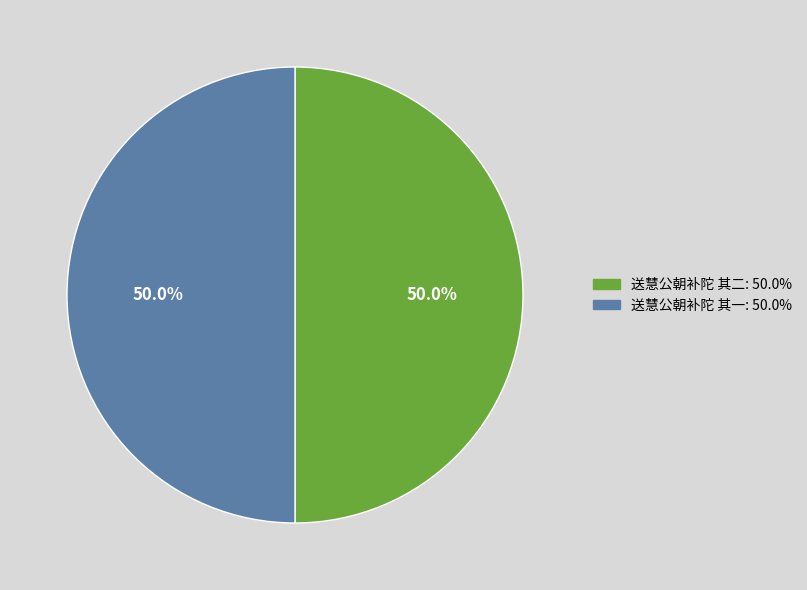

The 送慧公朝补陀 其一 slice represents 56% of the pie. True or false?

False